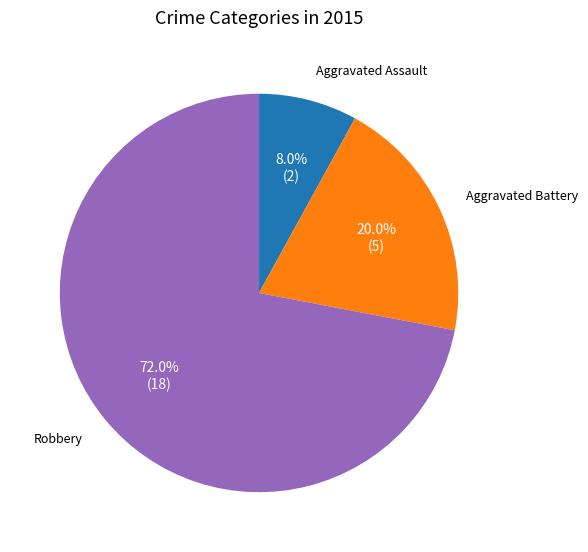

Is there a majority slice in this chart?

Yes